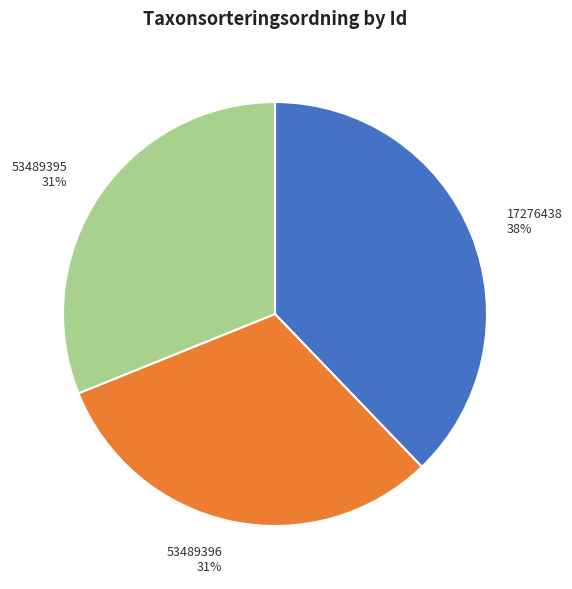

Which has a higher value, 17276438 or 53489396?

17276438